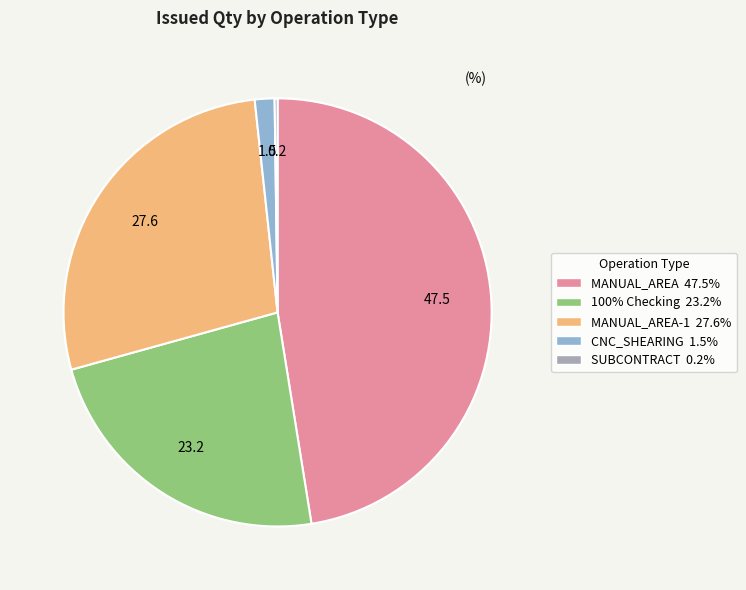

Is there a majority slice in this chart?

No